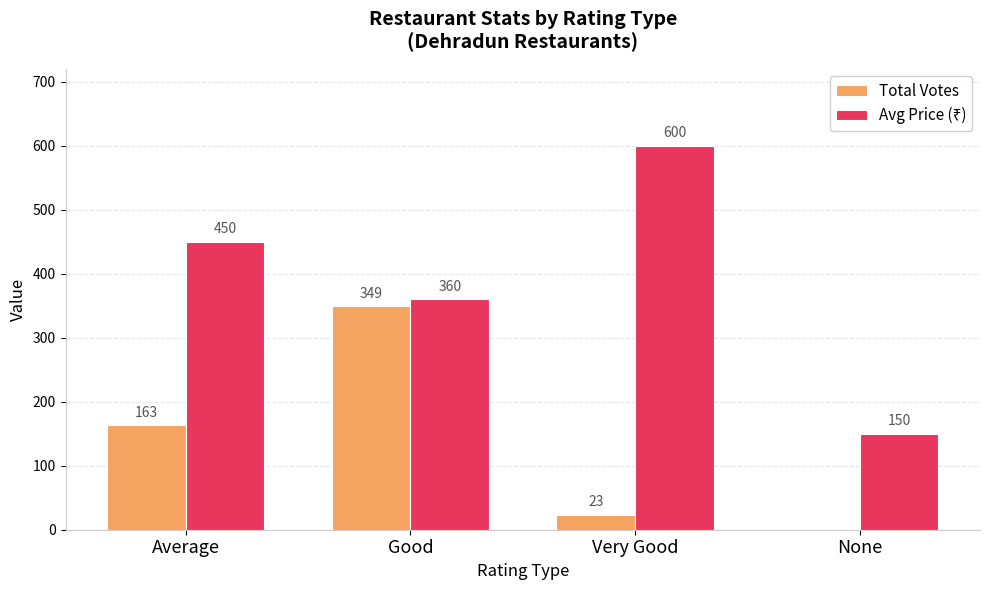

The Total Votes series shows 570 at Good. True or false?

False